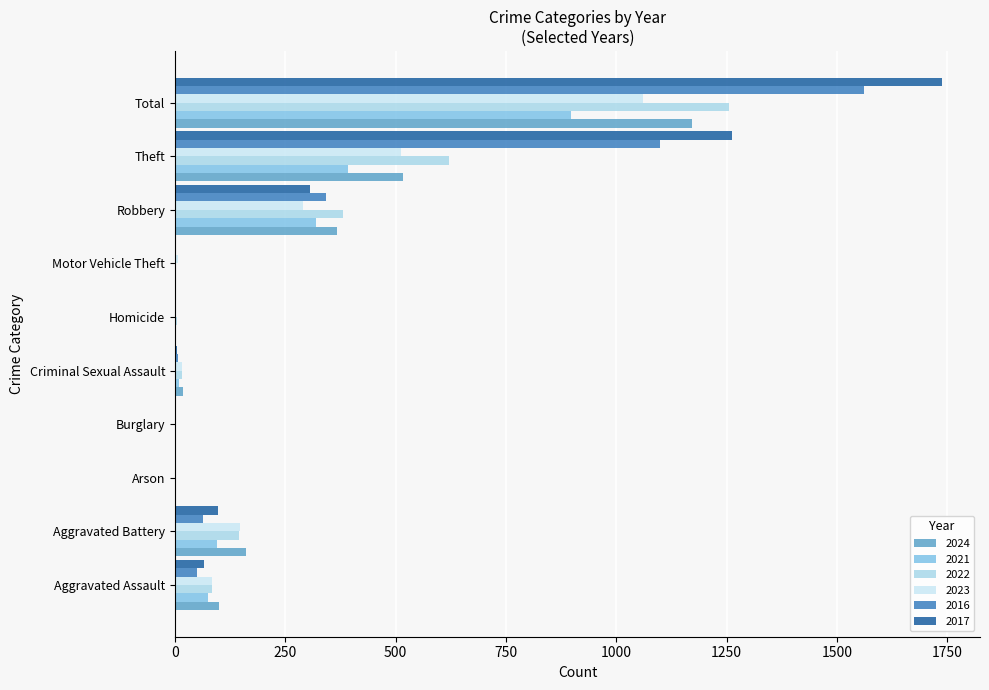

True or false: 2016 has a value of 63 at Aggravated Battery.

True